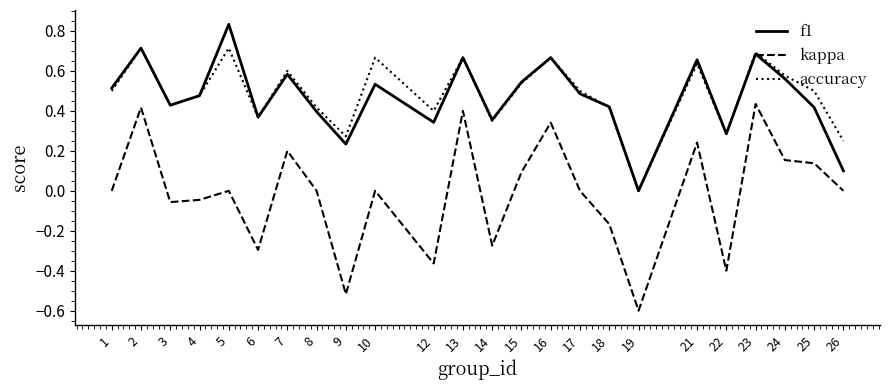

Is the value of f1 at 7 greater than the value of accuracy at 3?

Yes